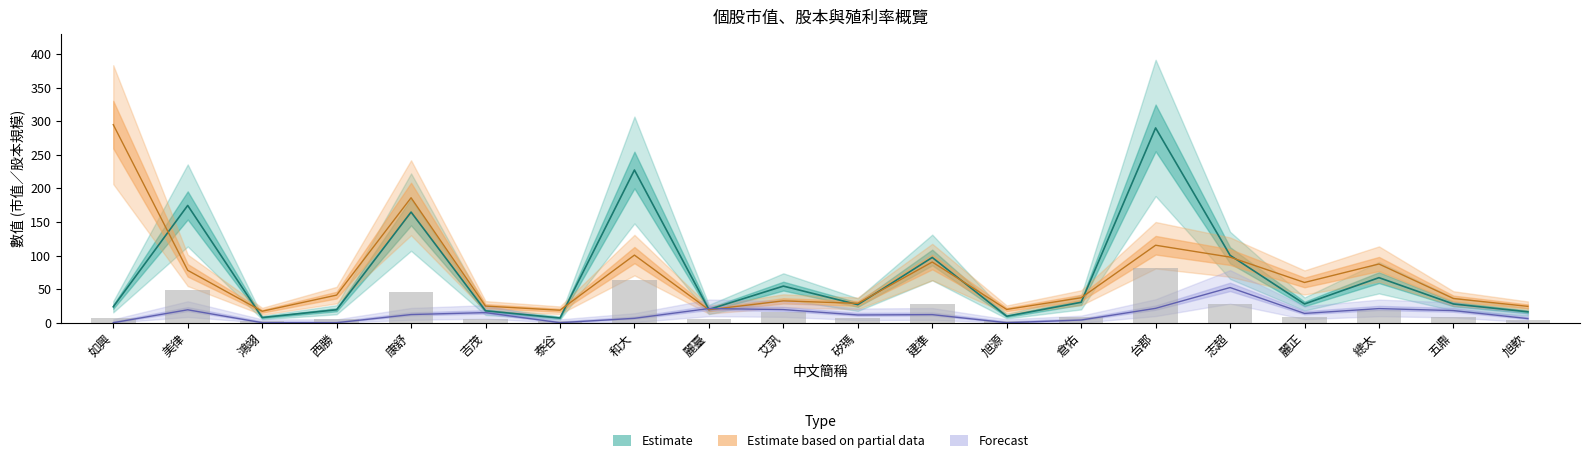

What is the difference between the maximum and minimum values in the 殖利率% series?

52.4